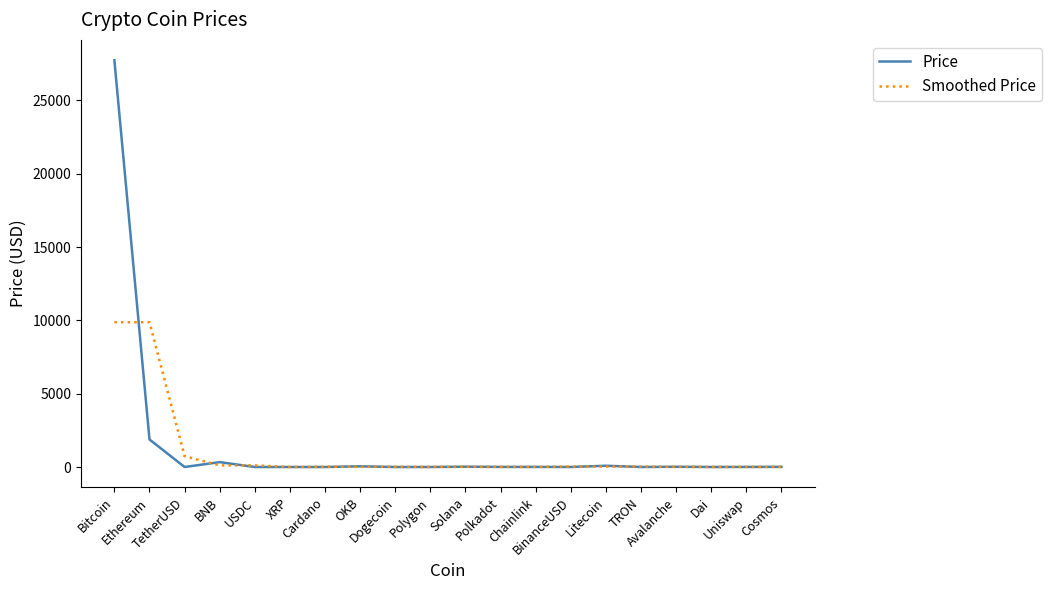

What is the highest value of the Price series?

27741.6